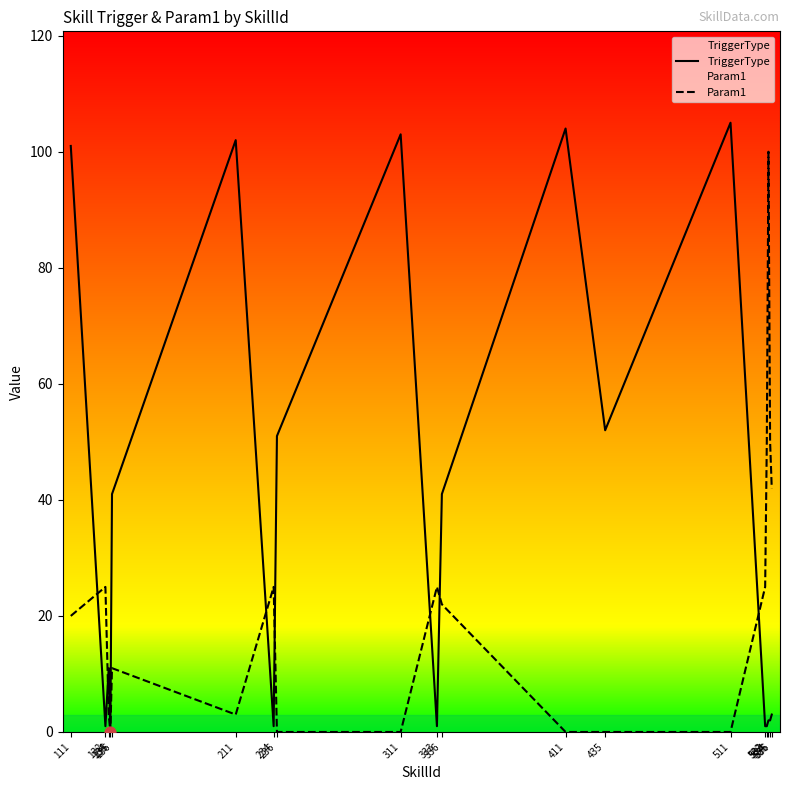

Is the value of TriggerType at 511 greater than the value of Param1 at 336?

Yes